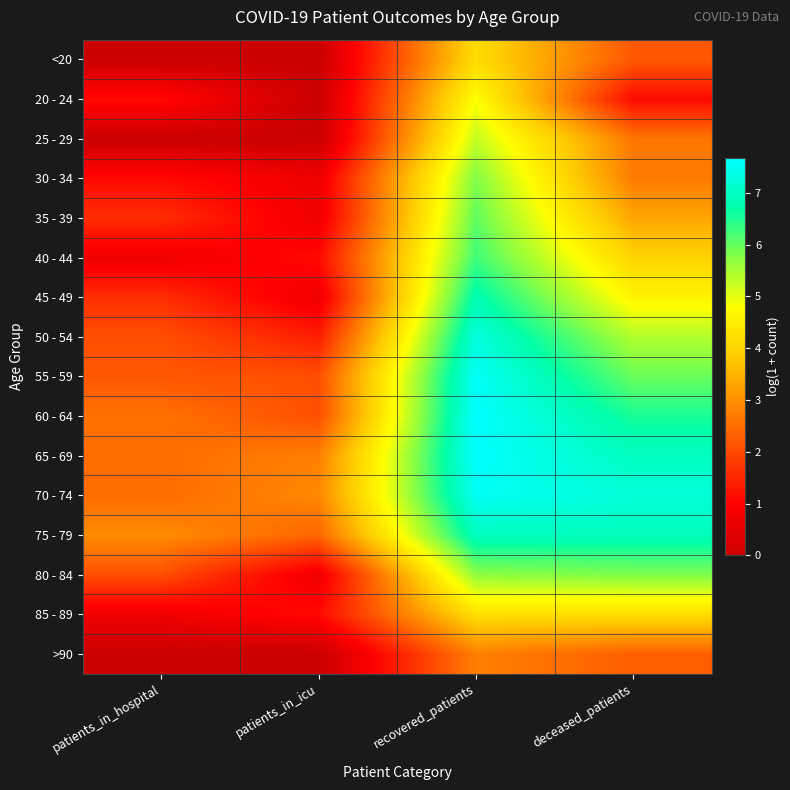

What is the total value across all series at patients_in_hospital?

23.6